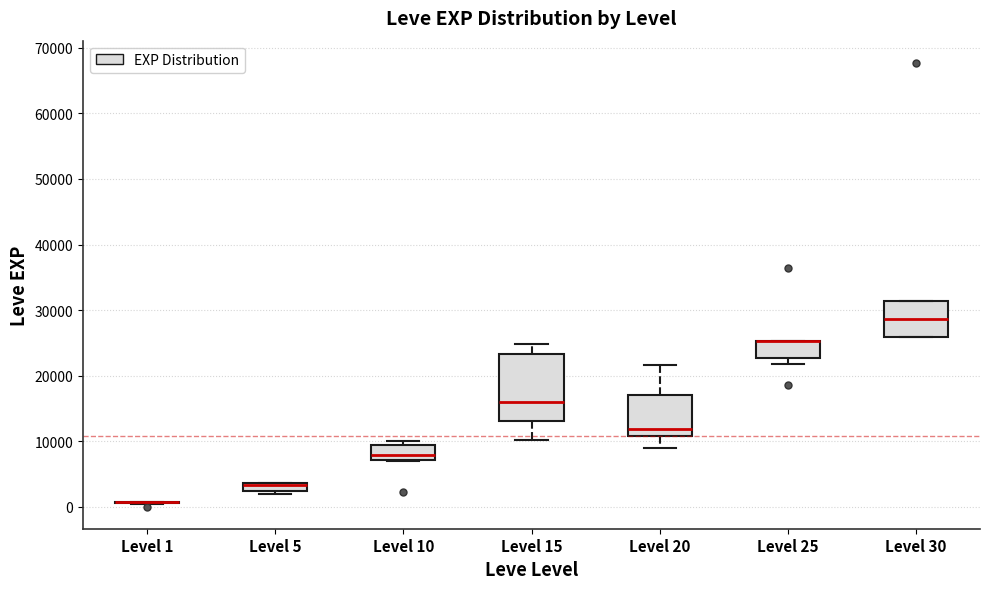

Which box is the tallest, from its lower edge to its upper edge?

Level 15